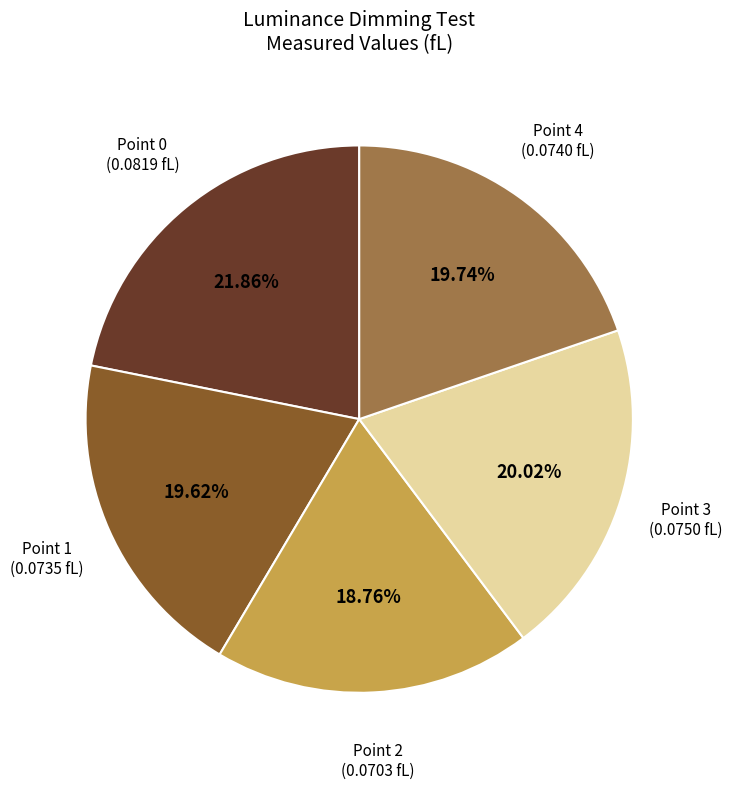

Is there a majority slice in this chart?

No